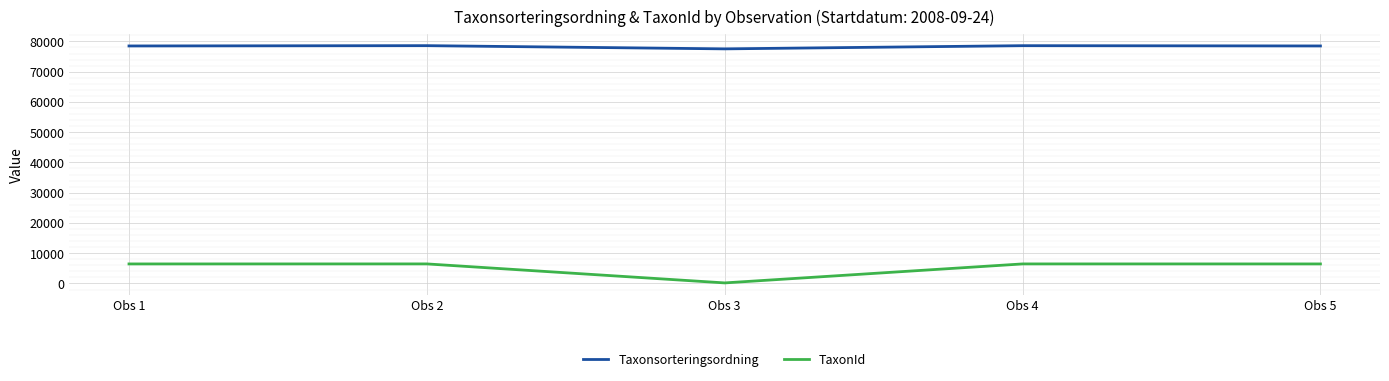

Rank the series by their average value, from lowest to highest.

TaxonId, Taxonsorteringsordning